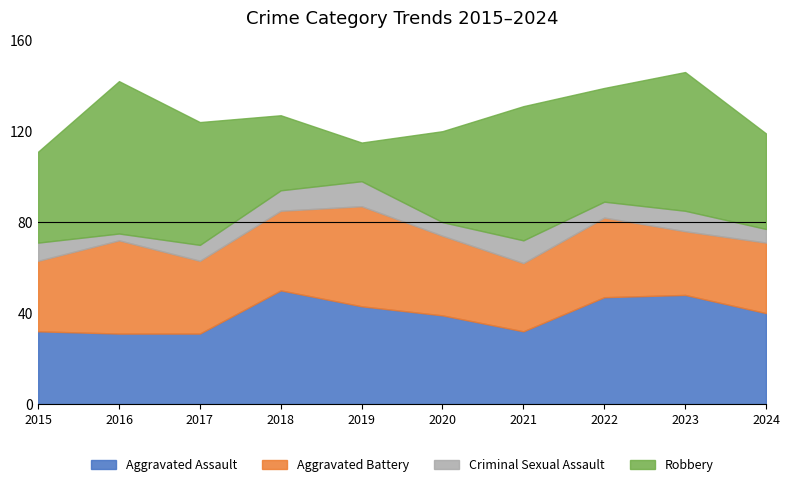

Reading right to left, transcribe all the data shown in this chart.

Aggravated Assault: 2024=40	2023=48	2022=47	2021=32	2020=39	2019=43	2018=50	2017=31	2016=31	2015=32
Aggravated Battery: 2024=31	2023=28	2022=35	2021=30	2020=35	2019=44	2018=35	2017=32	2016=41	2015=31
Criminal Sexual Assault: 2024=6	2023=9	2022=7	2021=10	2020=6	2019=11	2018=9	2017=7	2016=3	2015=8
Robbery: 2024=42	2023=61	2022=50	2021=59	2020=40	2019=17	2018=33	2017=54	2016=67	2015=40